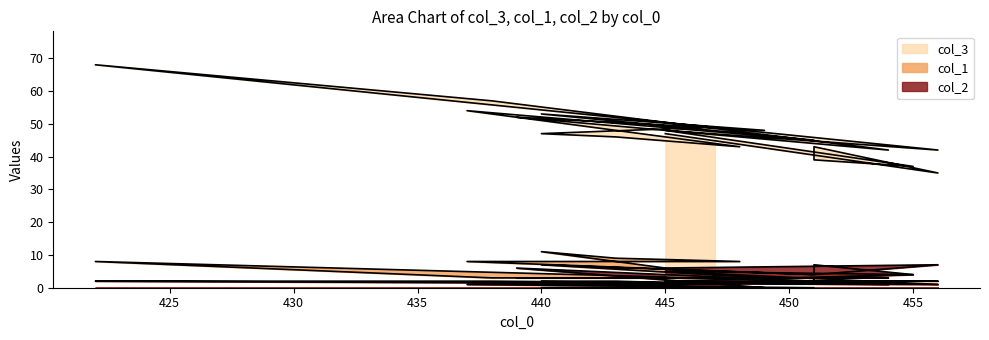

What is the total value across all series at 456?

44